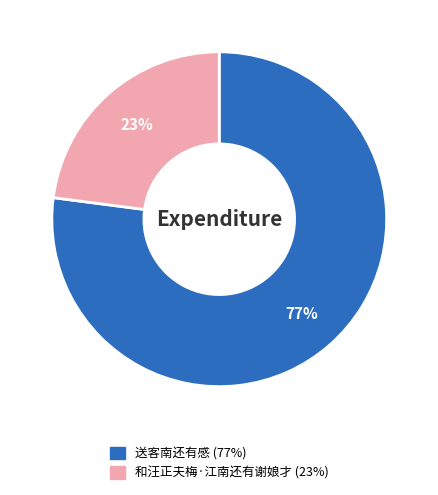

To the nearest percent, what portion does 送客南还有感 represent?

77%